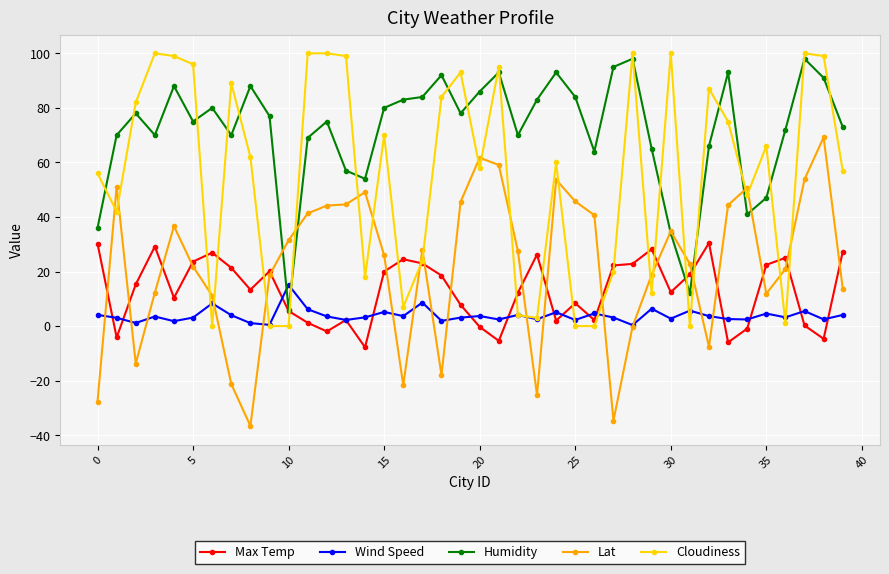

True or false: Lat and Cloudiness cross at least once.

True